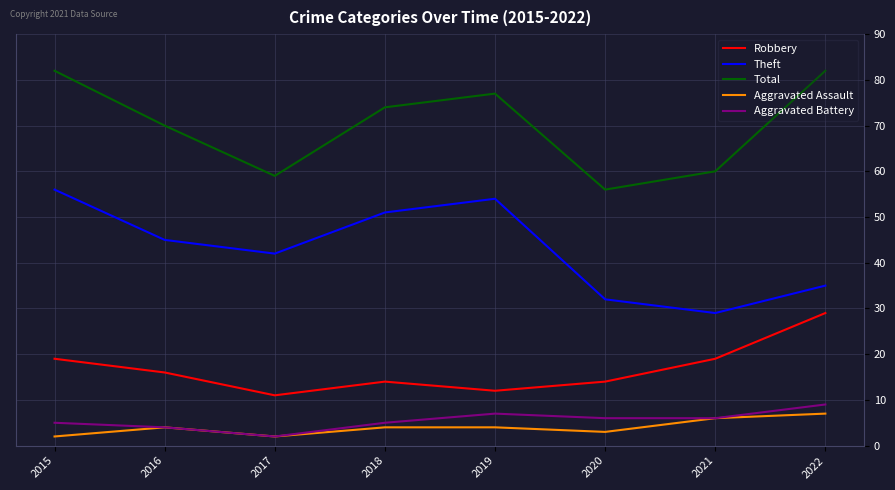

What is the spread (max minus min) of values at 2020?

53